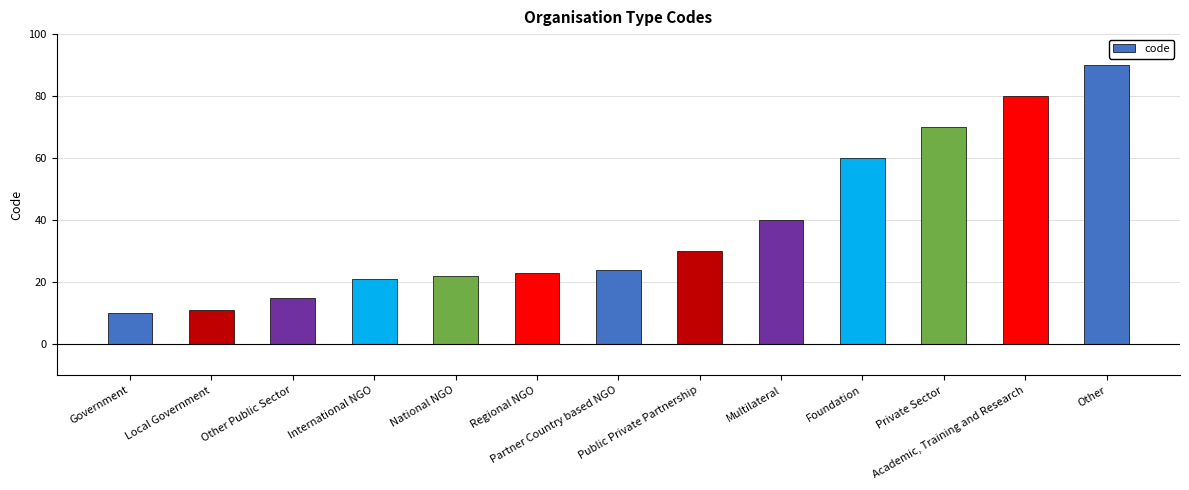

What is the sum of all values?

496